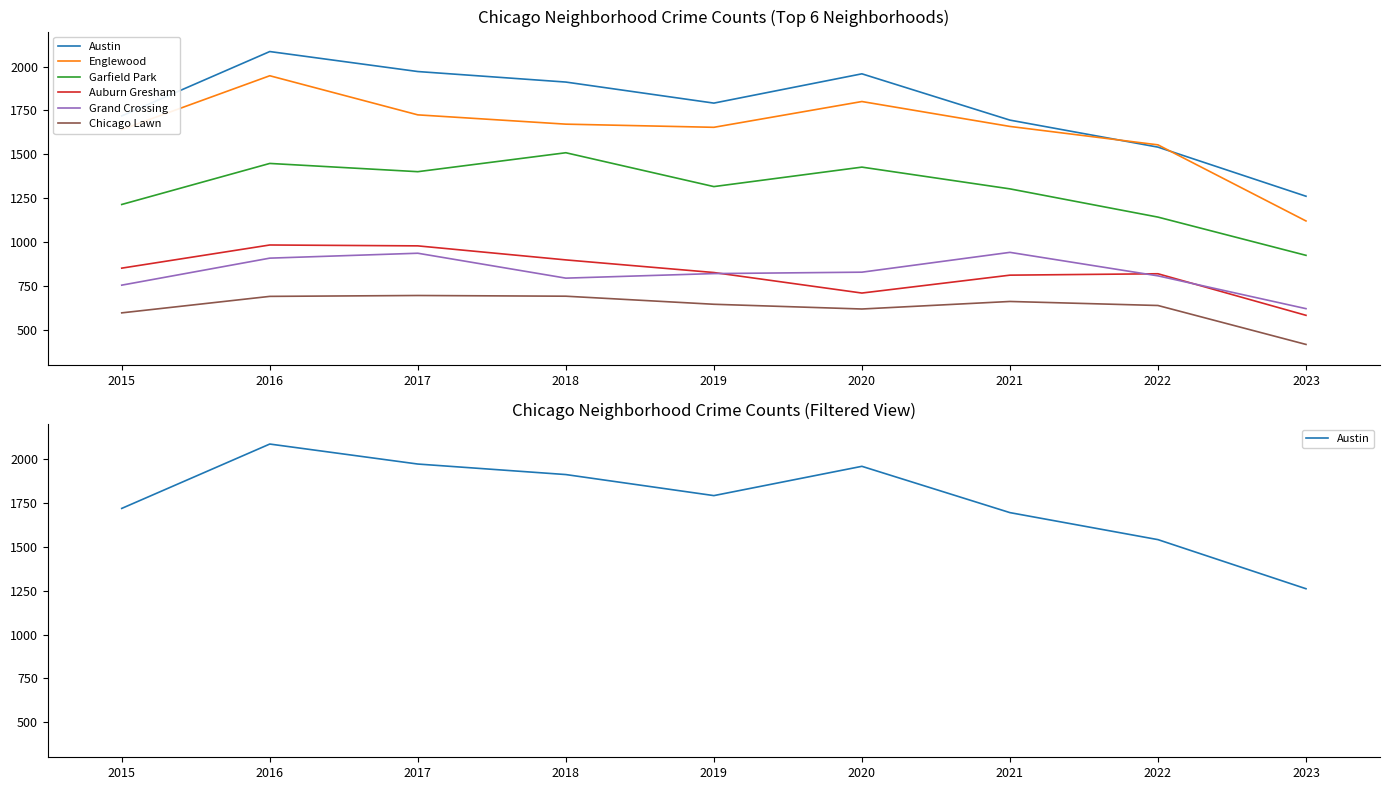

What is the difference between the Garfield Park values at 2017 and 2021?

98